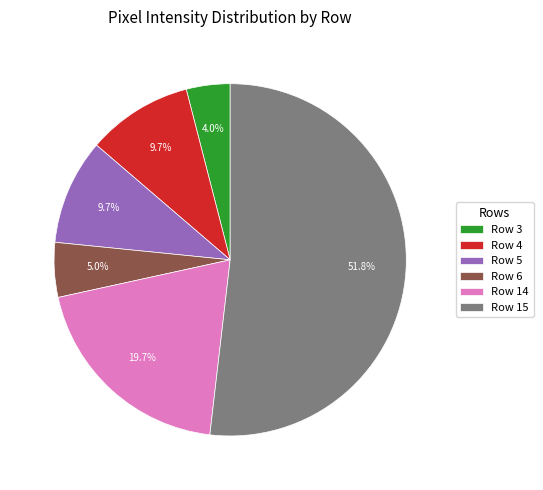

Combined, do Row 15 and Row 14 account for over 50%?

Yes